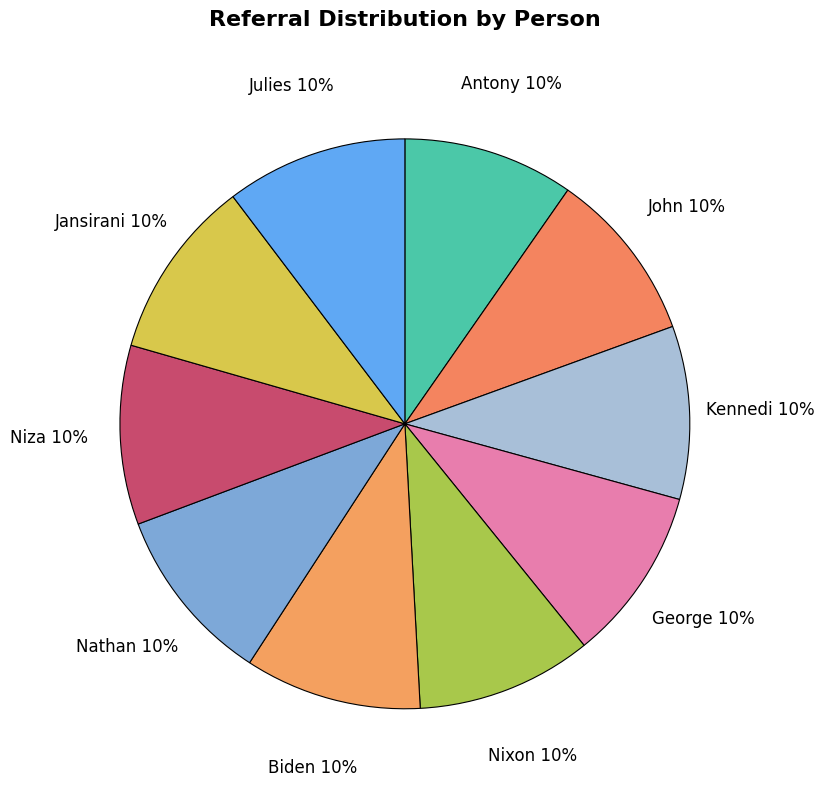

Is it true that Nixon is 17% of the pie?

False